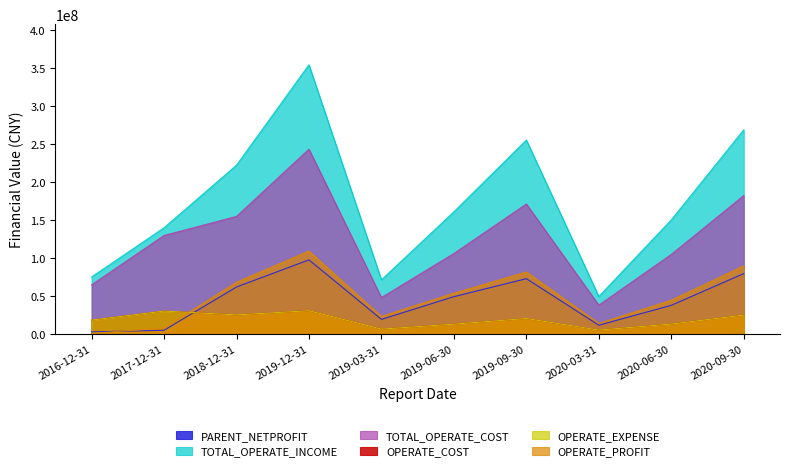

What is the maximum value shown in the chart?

354319330.2